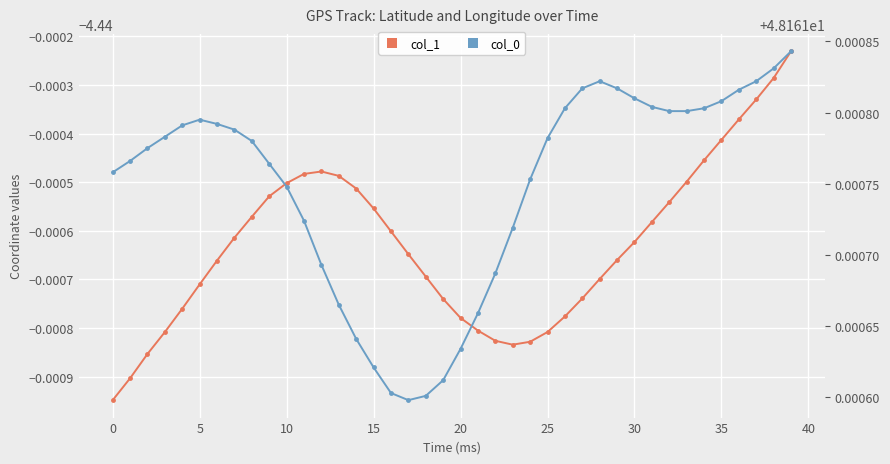

What is the label of the 29th point from the right?

11